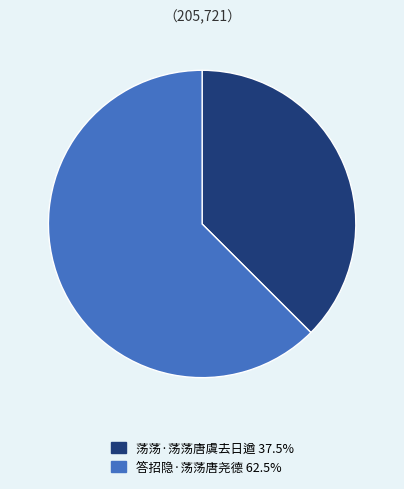

Which has a higher value, 荡荡·荡荡唐虞去日遒 or 答招隐·荡荡唐尧德?

答招隐·荡荡唐尧德